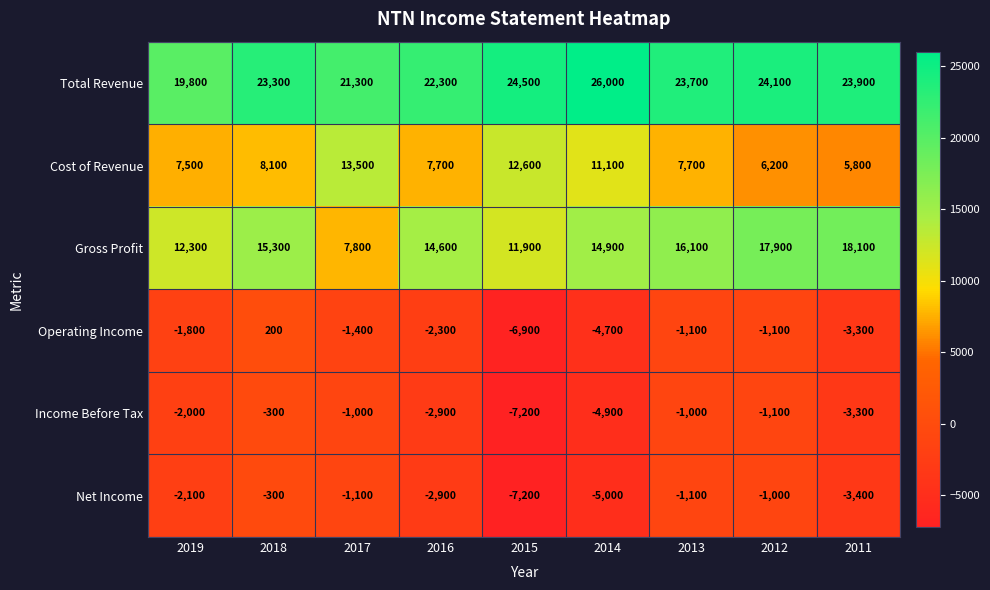

Which series has the largest total across all categories?

Total Revenue